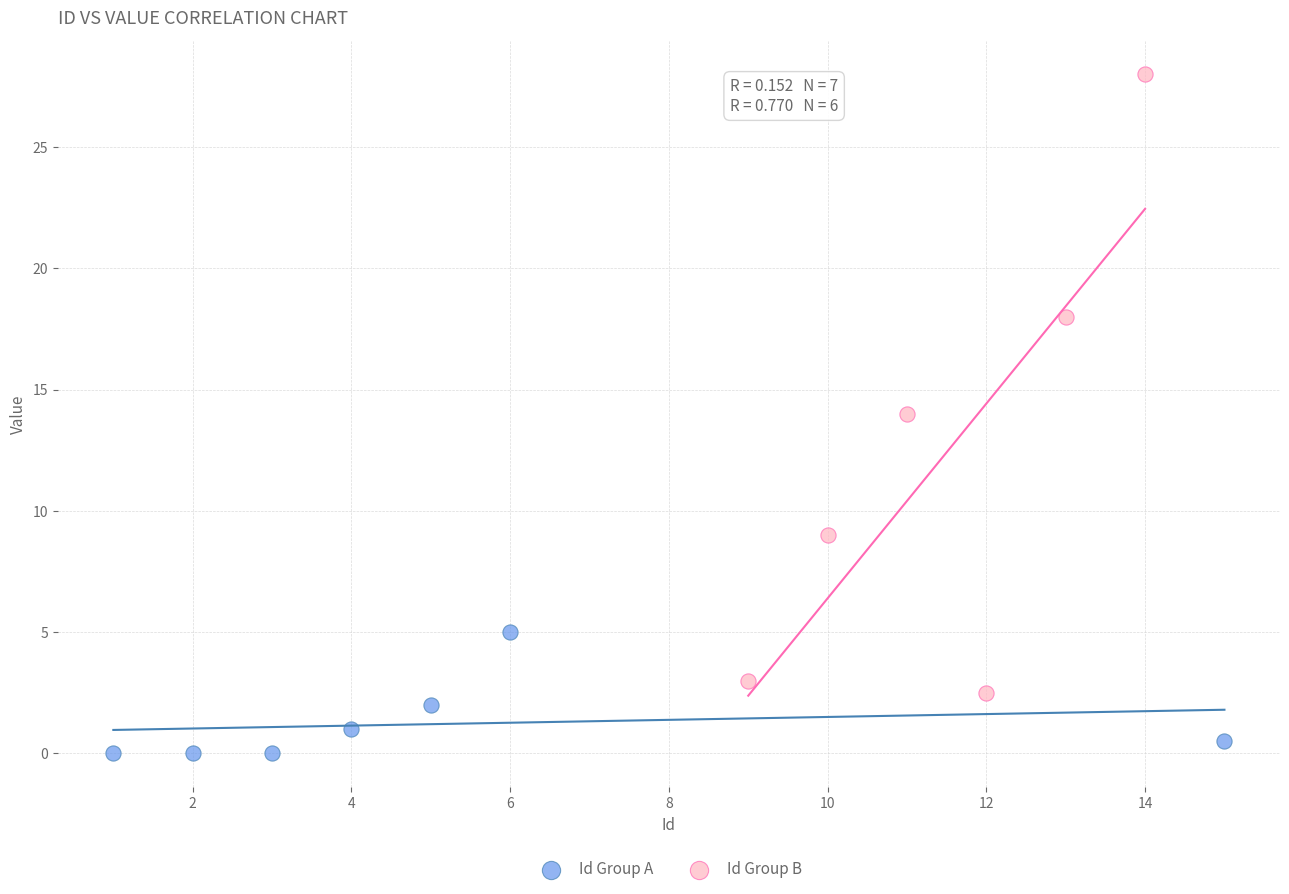

What are all the series names shown in the legend?

Id Group A, Id Group B